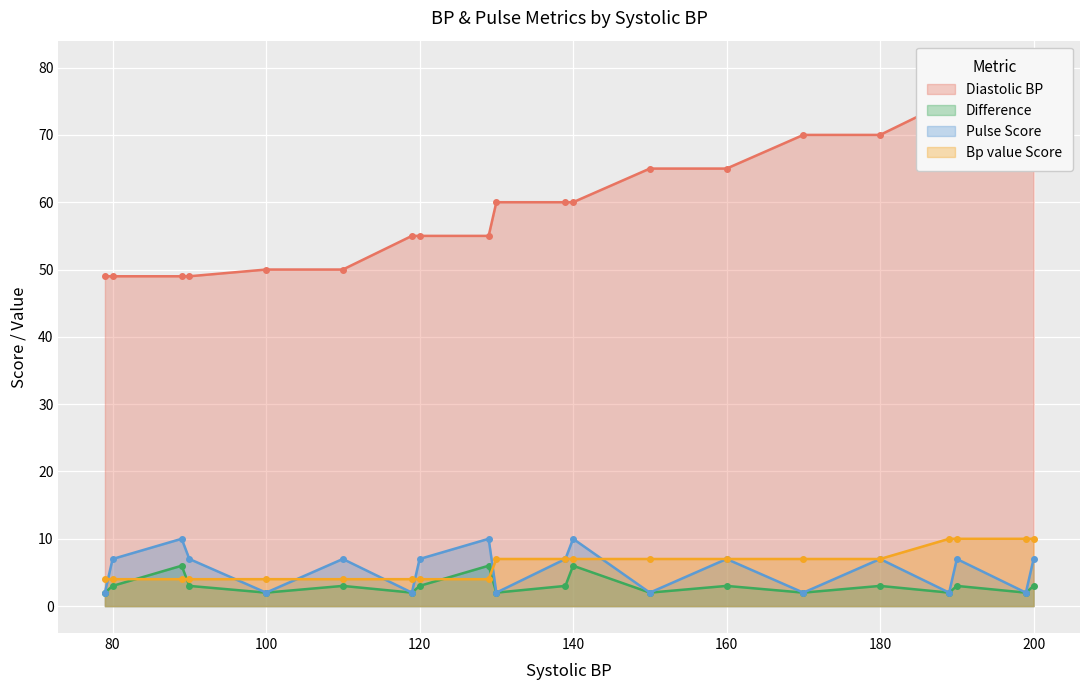

Rank the series at 80 from highest to lowest value.

Diastolic BP, Pulse Score, Bp value Score, Difference